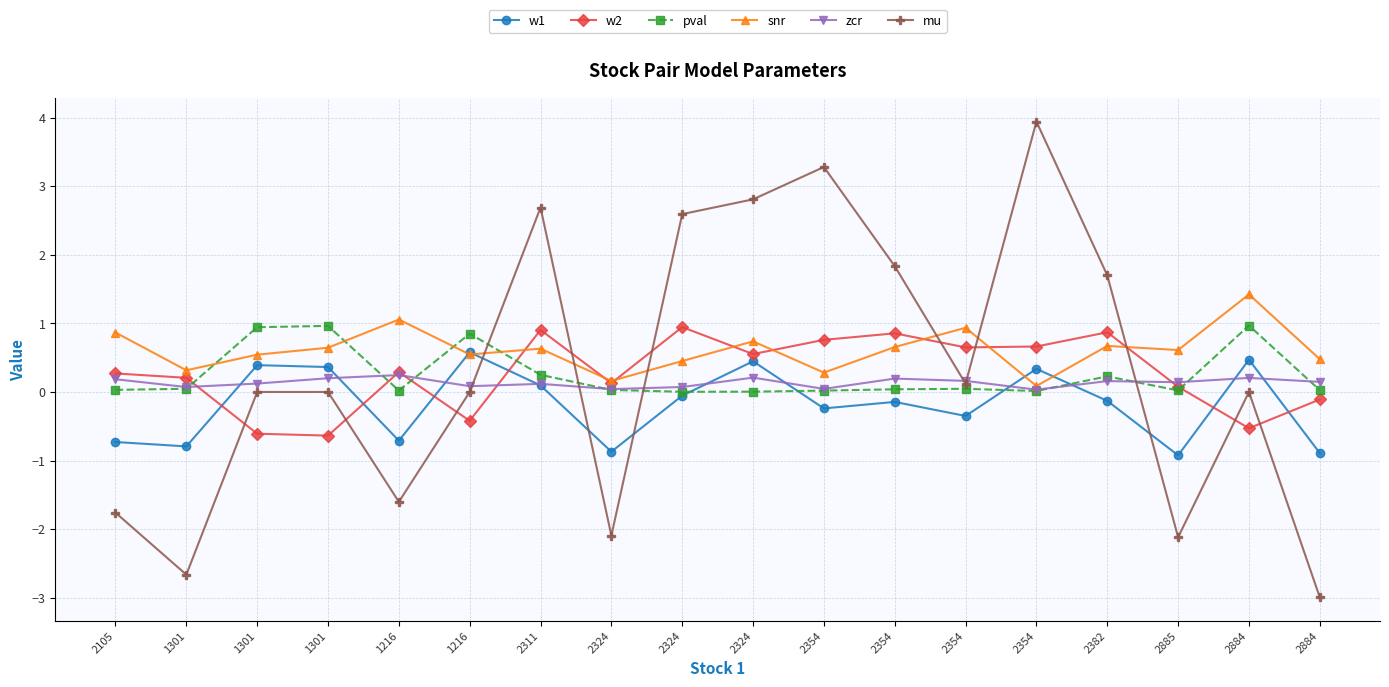

What are all the series names shown in the legend?

w1, w2, pval, snr, zcr, mu